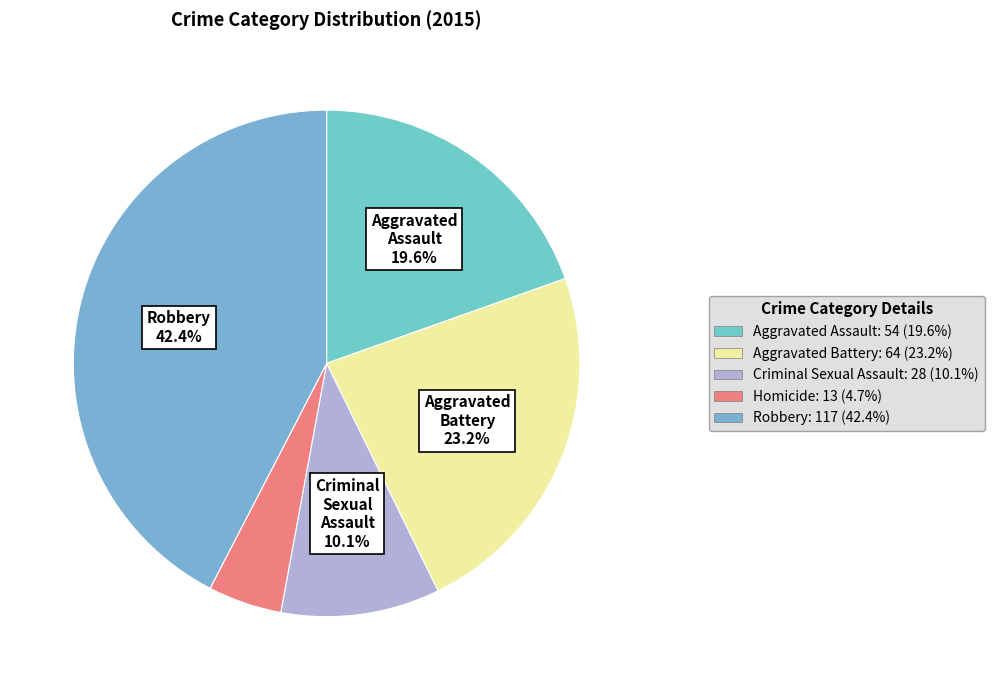

How many slices are in this pie chart?

5